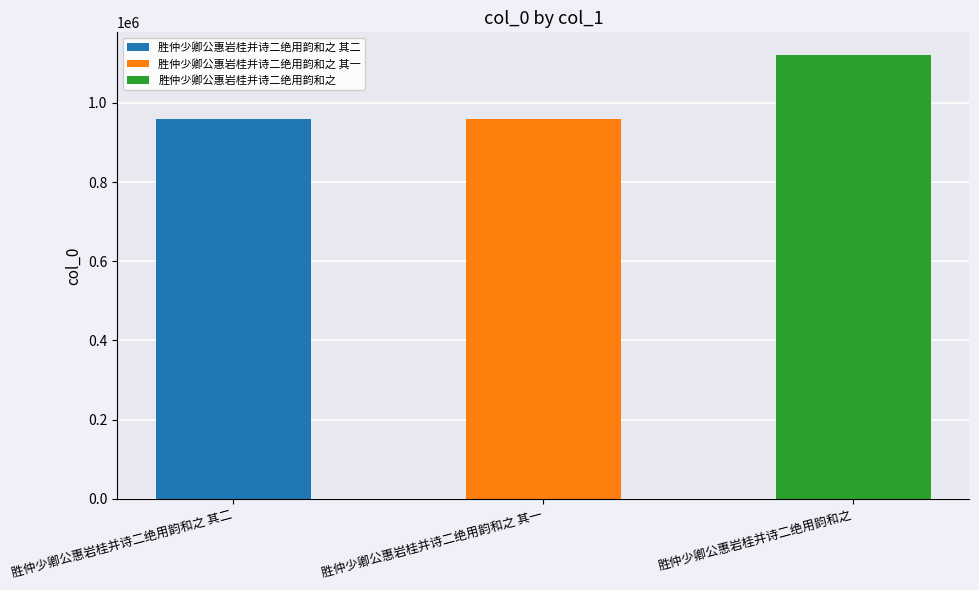

What position from the right is 胜仲少卿公惠岩桂并诗二绝用韵和之 其一?

2